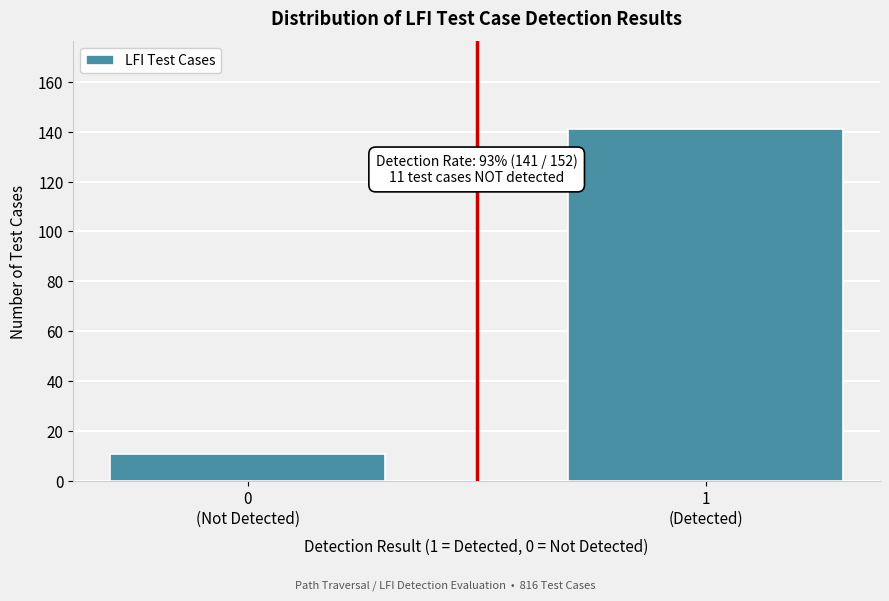

Reading left to right, transcribe all the data shown in this chart.

11	141